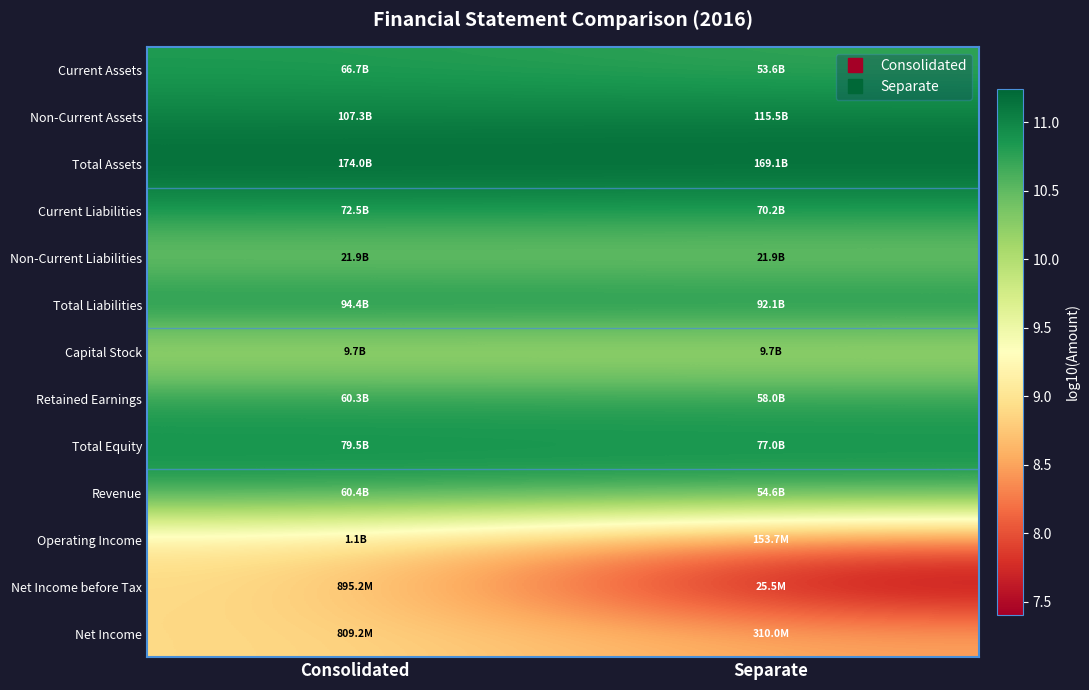

Reading left to right, transcribe all the data shown in this chart.

Current Assets: Consolidated=10.8	Separate=10.7
Non-Current Assets: Consolidated=11.0	Separate=11.1
Total Assets: Consolidated=11.2	Separate=11.2
Current Liabilities: Consolidated=10.9	Separate=10.8
Non-Current Liabilities: Consolidated=10.3	Separate=10.3
Total Liabilities: Consolidated=11.0	Separate=11.0
Capital Stock: Consolidated=10.0	Separate=10.0
Retained Earnings: Consolidated=10.8	Separate=10.8
Total Equity: Consolidated=10.9	Separate=10.9
Revenue: Consolidated=10.8	Separate=10.7
Operating Income: Consolidated=9.0	Separate=8.2
Net Income before Tax: Consolidated=9.0	Separate=7.4
Net Income: Consolidated=8.9	Separate=8.5